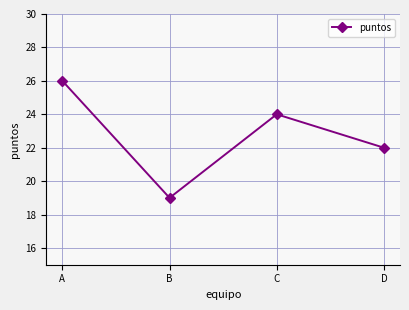

Reading left to right, transcribe all the data shown in this chart.

26	19	24	22